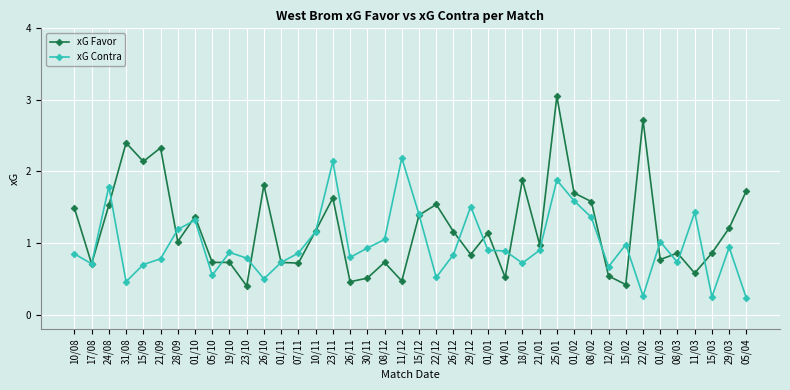

Rank the series at 01/02 from highest to lowest value.

xG Favor, xG Contra